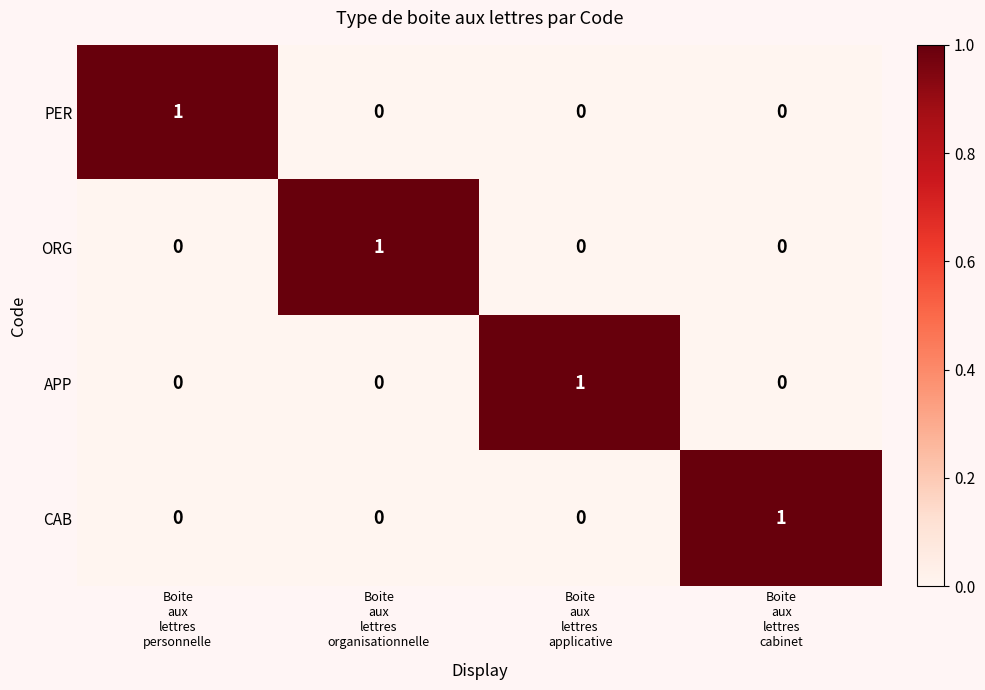

Reading right to left, what are all the values shown in this chart?

PER: 0	0	0	1
ORG: 0	0	1	0
APP: 0	1	0	0
CAB: 1	0	0	0